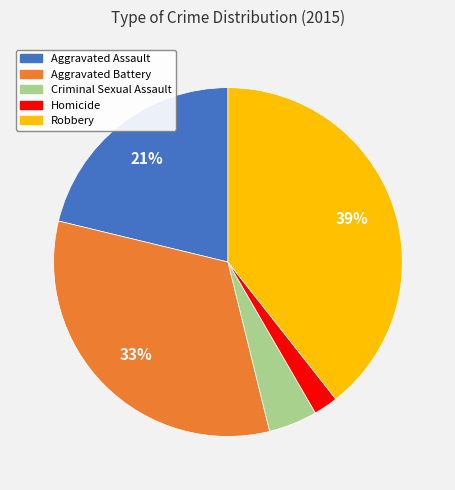

Which has a higher value, Aggravated Battery or Aggravated Assault?

Aggravated Battery